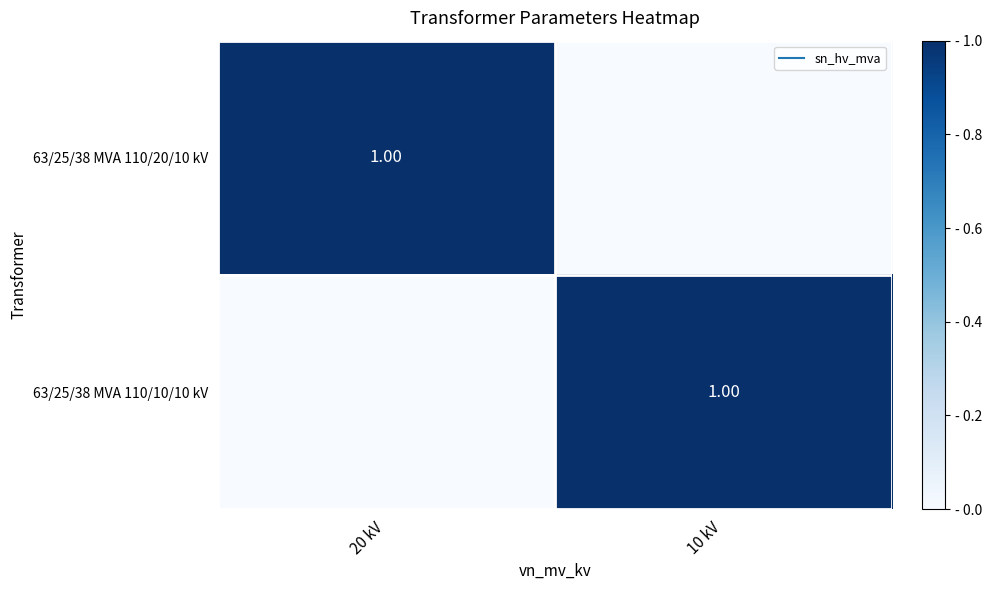

Is it true that 63/25/38 MVA 110/20/10 kV equals 0 at 10 kV?

True